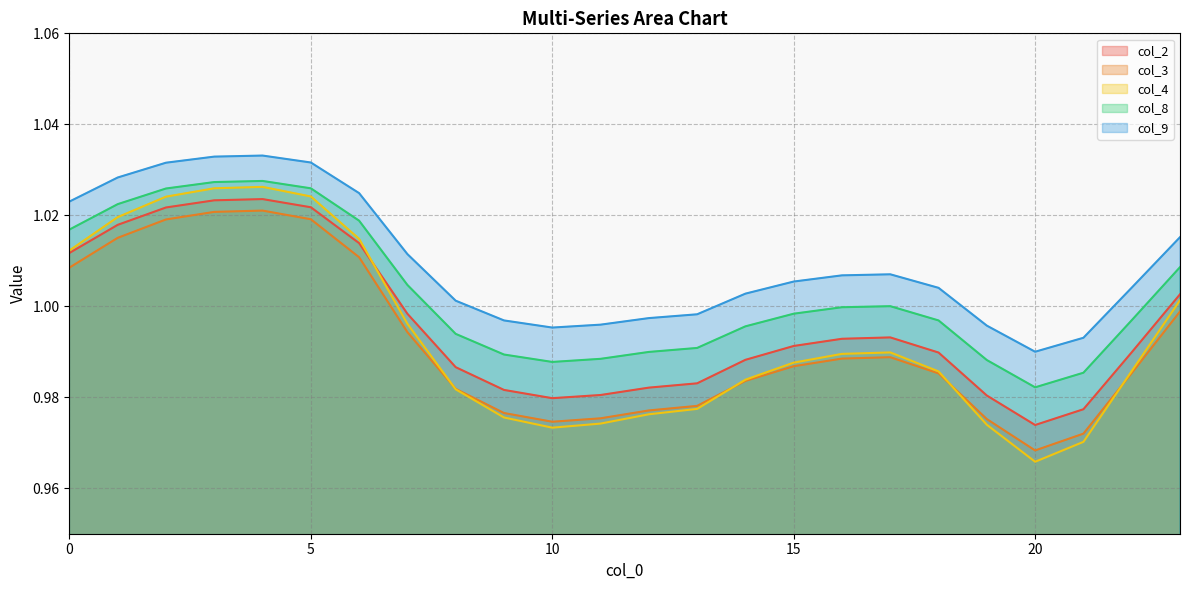

Which has a higher value, 12 or 5?

5